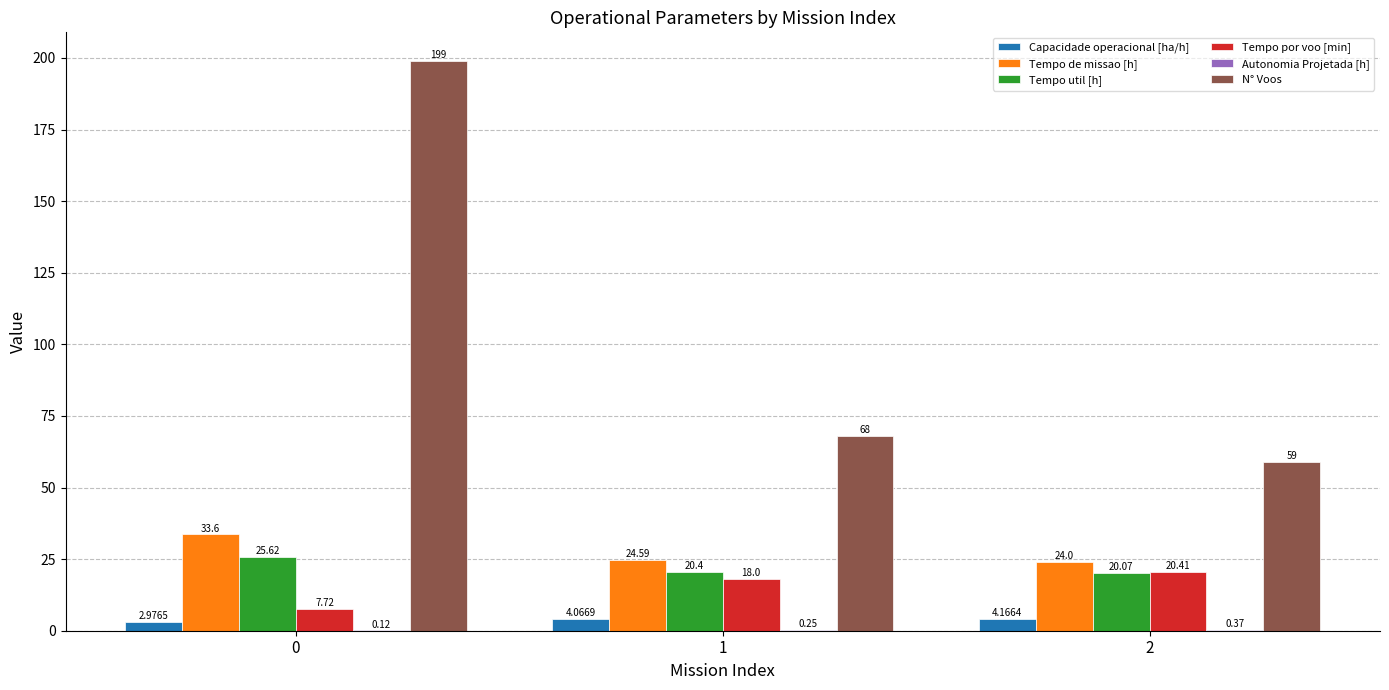

At which label does Capacidade operacional [ha/h] first exceed 4?

1